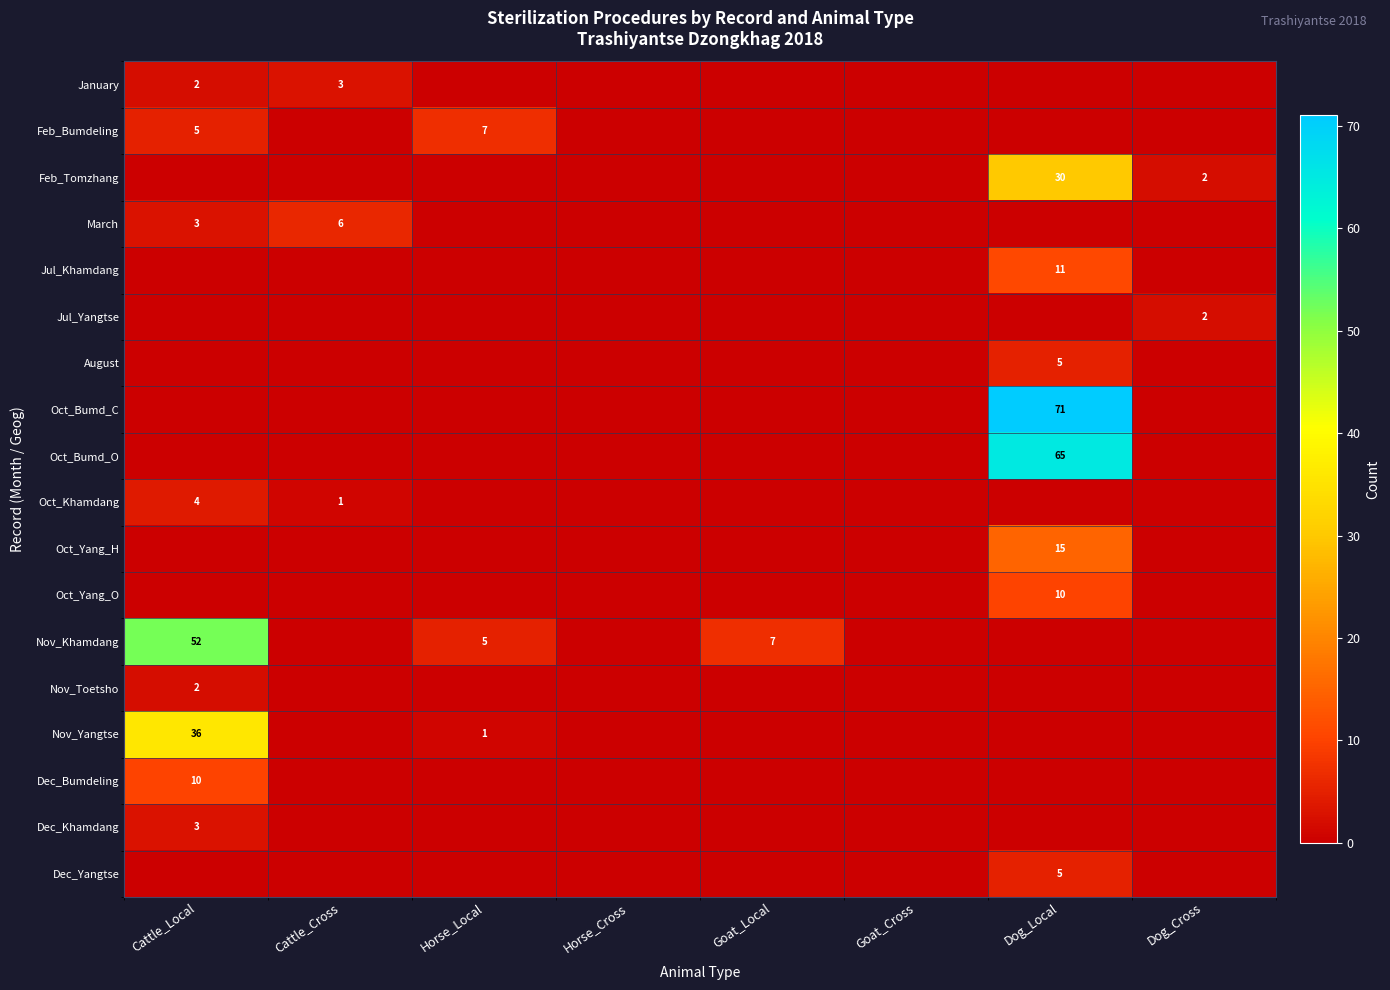

Which series changed the most between Goat_Local and Dog_Cross?

Nov_Khamdang